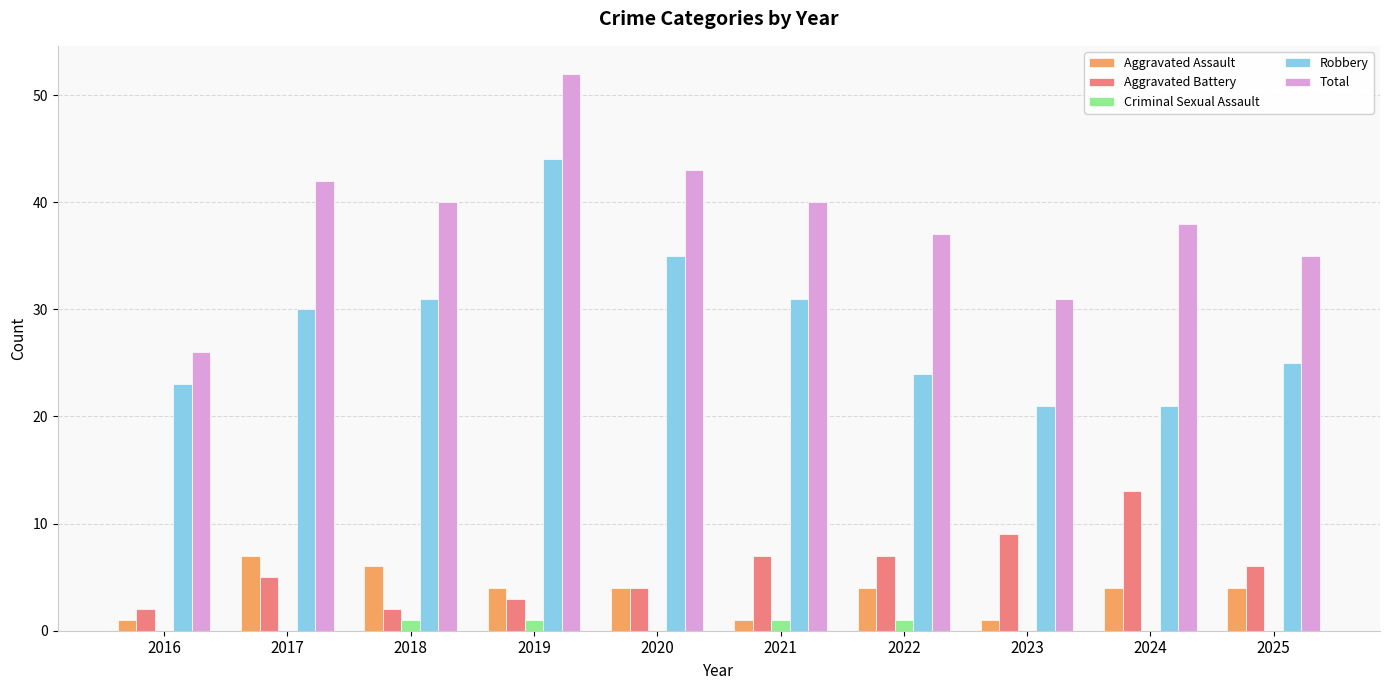

Which series has the largest total across all categories?

Total